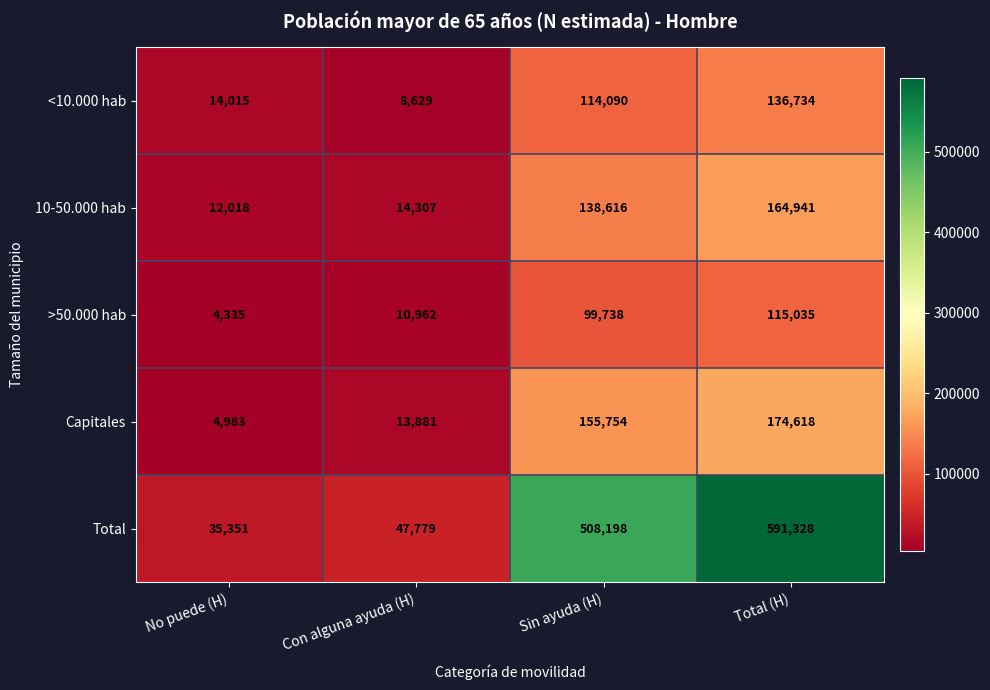

How many categories are shown in the chart?

4